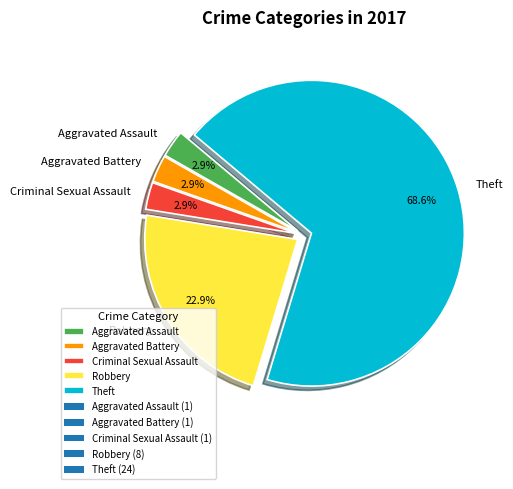

To the nearest percent, what is the combined percentage of Theft and Robbery?

91%